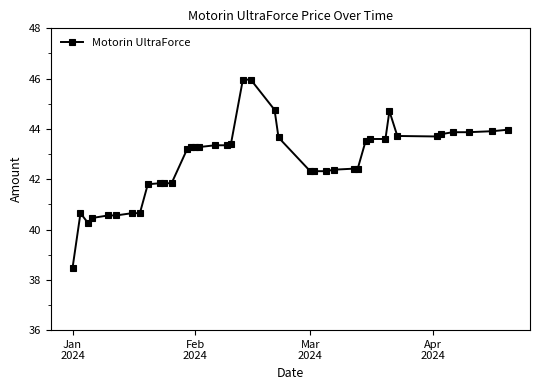

What is the average value?

42.7